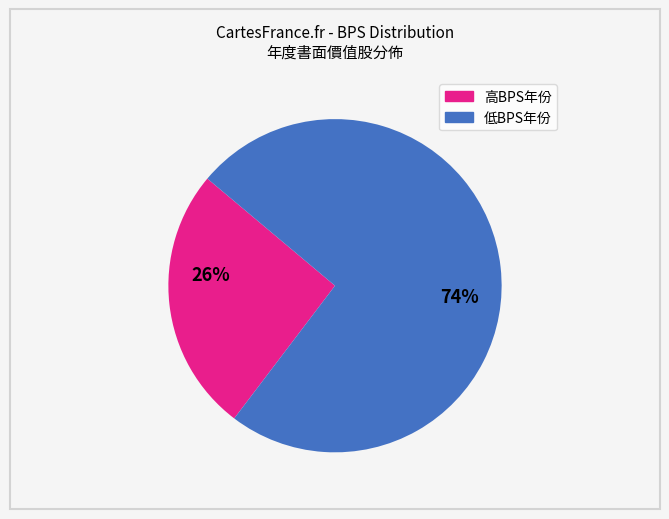

Is there any slice that represents more than half of the pie?

Yes